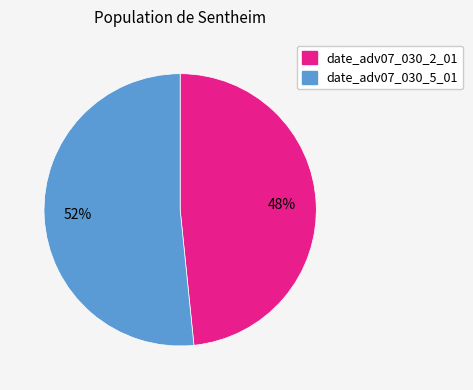

Approximately how many times larger is the value at date_adv07_030_5_01 compared to date_adv07_030_2_01?

1.1